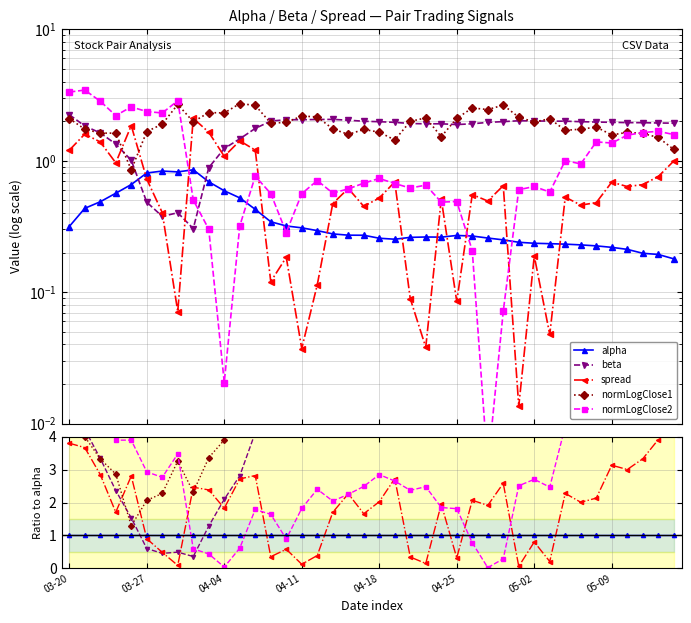

What are all the series names shown in the legend?

alpha, beta, spread, normLogClose1, normLogClose2